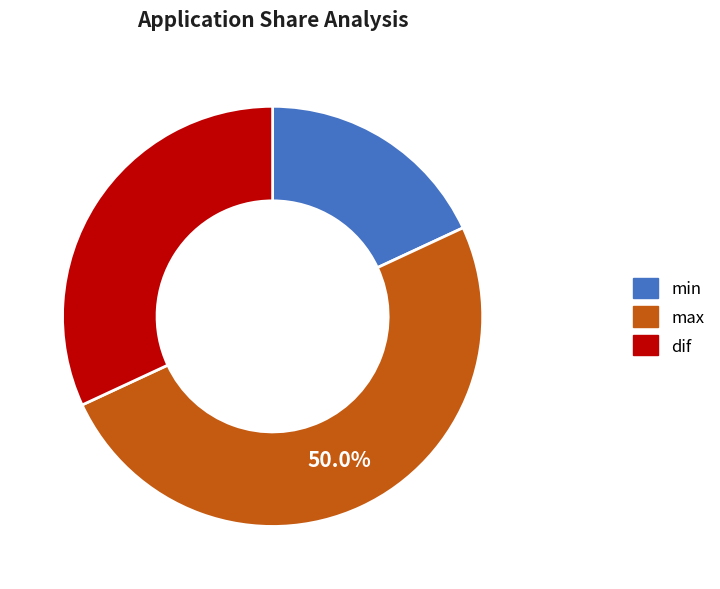

To the nearest percent, what percentage of the pie is min?

18%